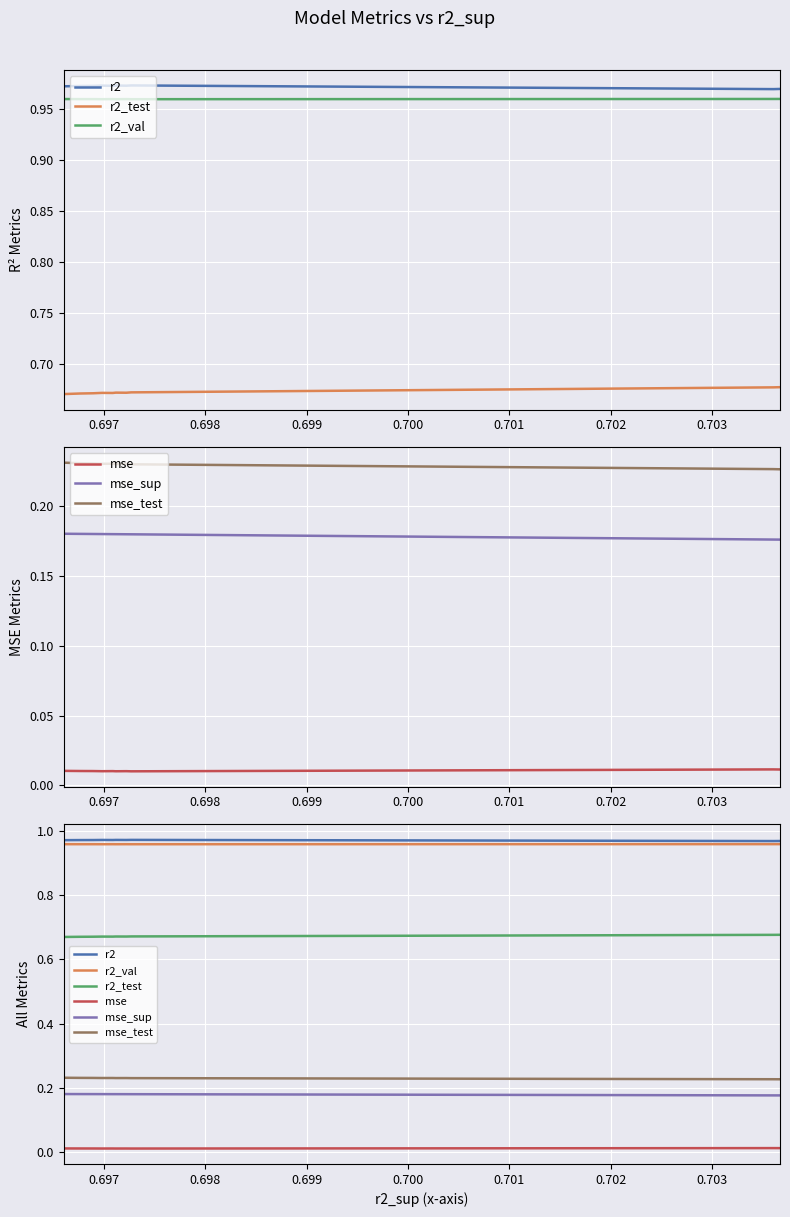

True or false: mse_test and r2 intersect in this chart.

False